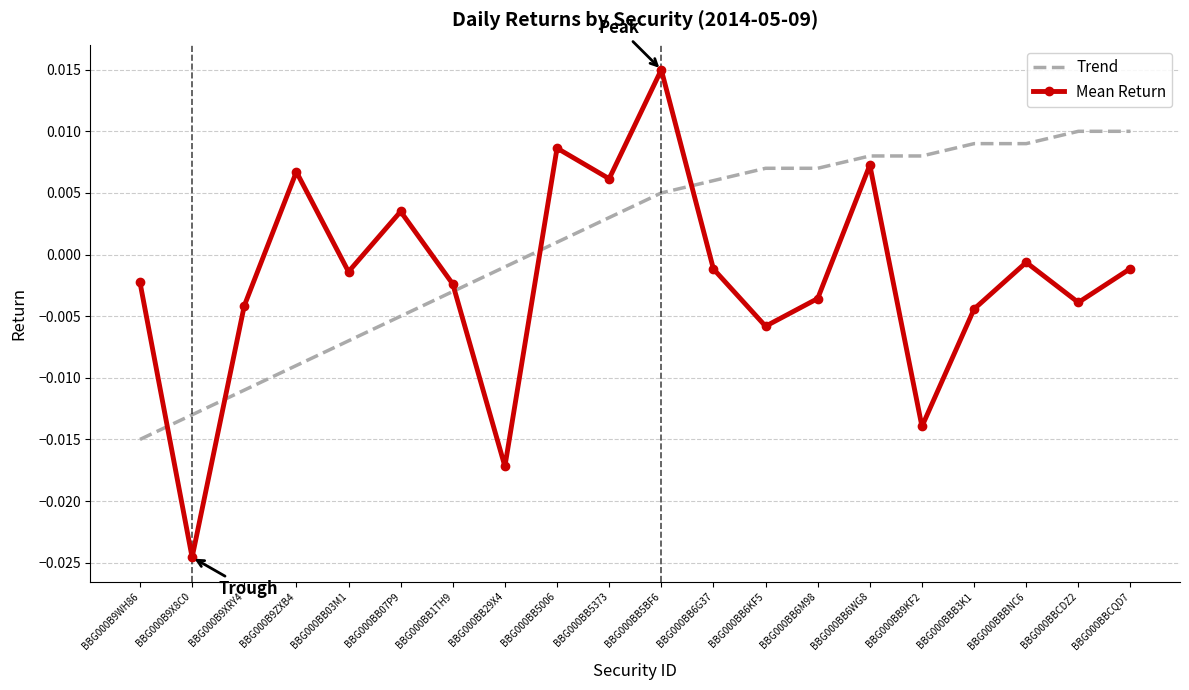

List the series in order of their peak value, highest first.

Mean Return, Trend